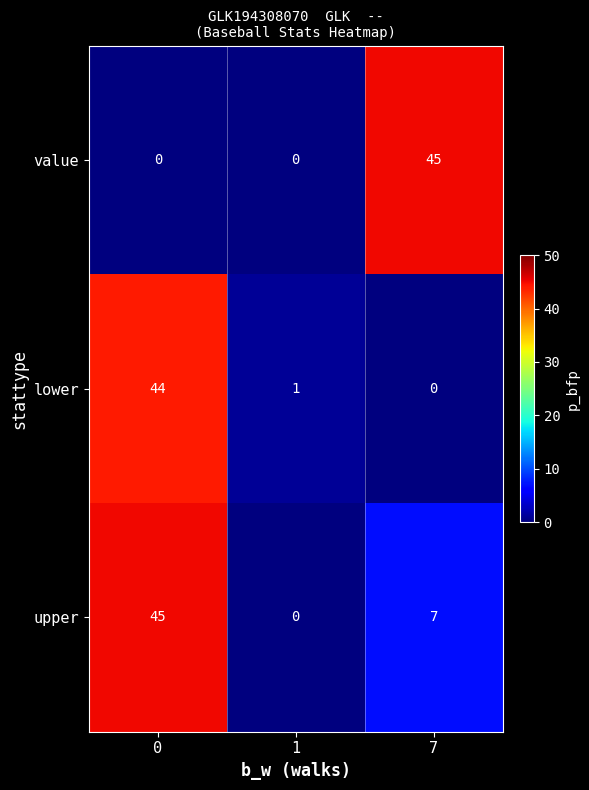

Reading left to right, what are all the values shown in this chart?

value: 0=0	1=0	7=45
lower: 0=44	1=1	7=0
upper: 0=45	1=0	7=7